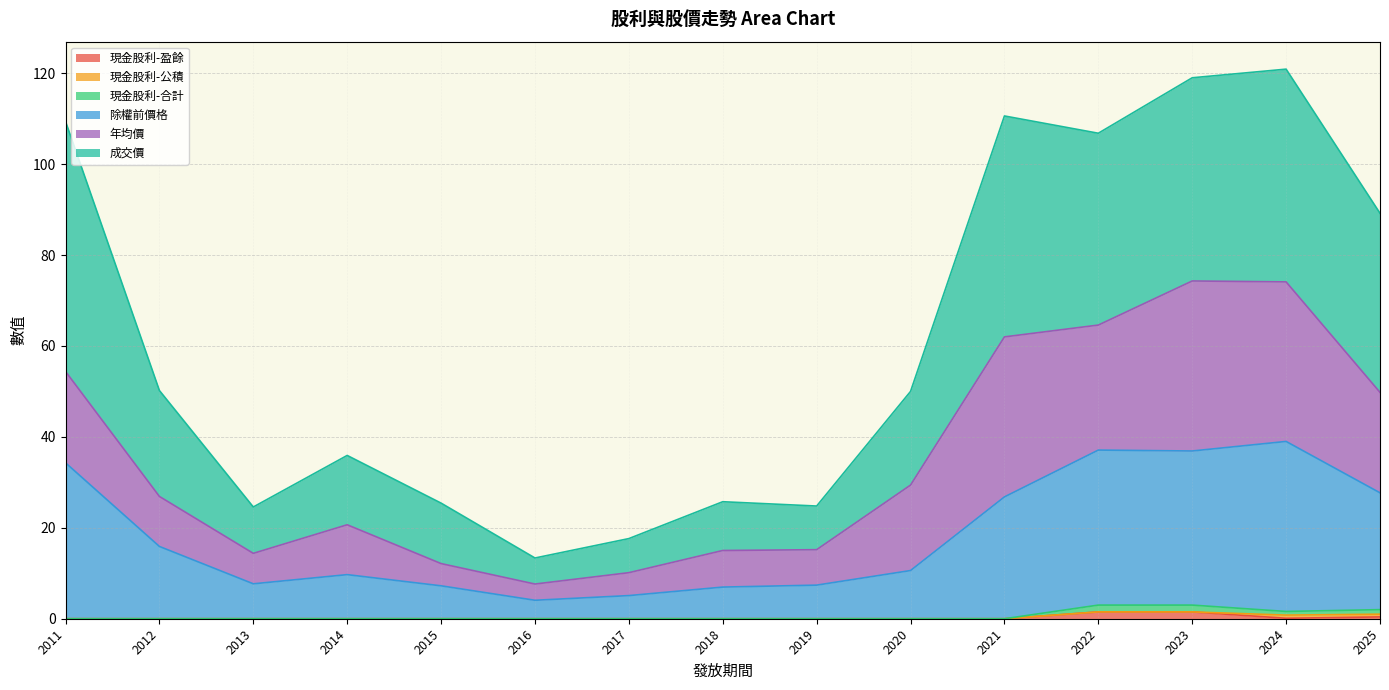

What is the total value across all series at 2015?

25.4